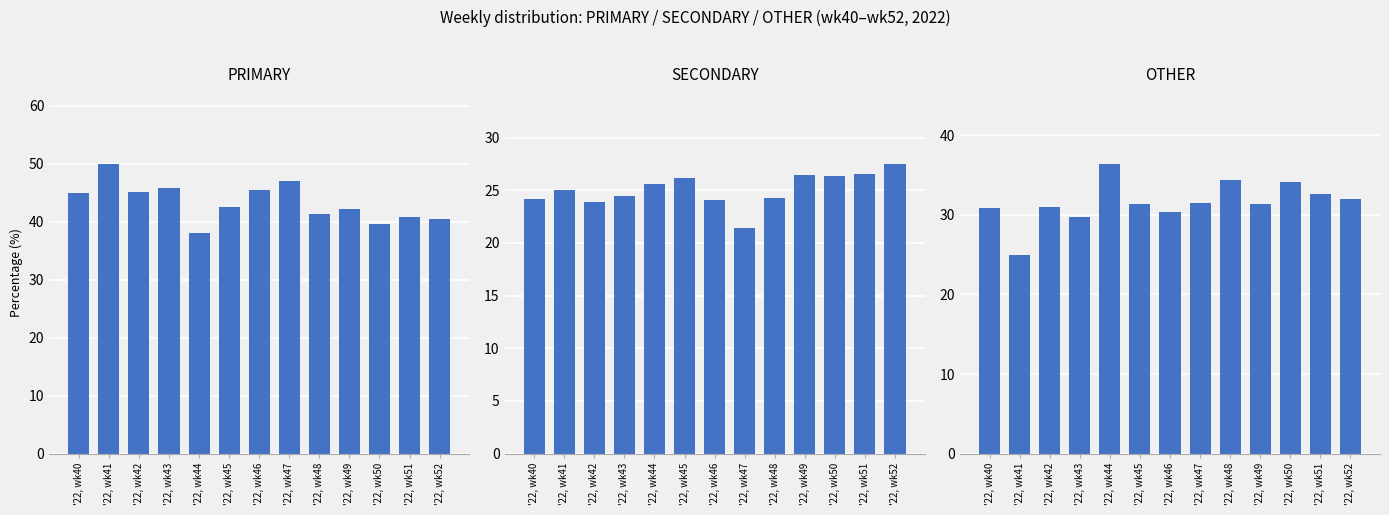

Rank the series by their average value, from highest to lowest.

PRIMARY, OTHER, SECONDARY